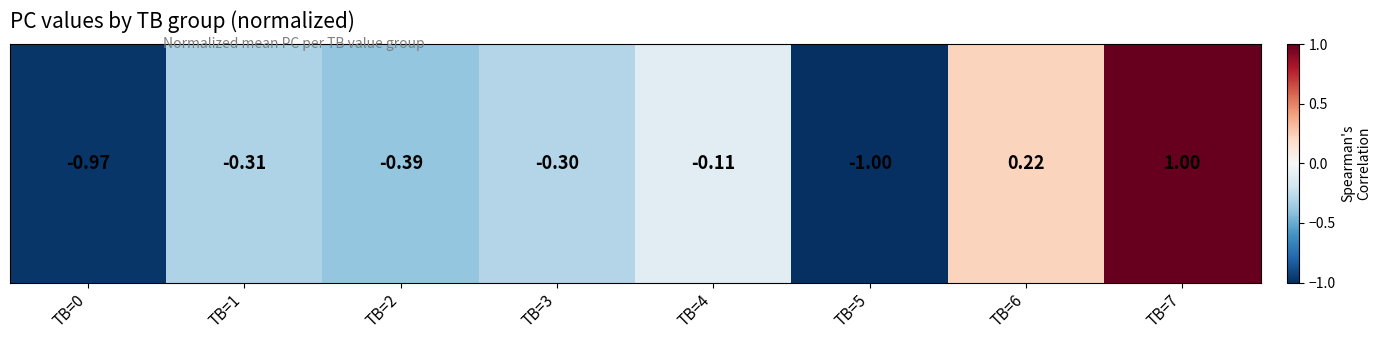

Reading left to right, what are all the values shown in this chart?

-1.0	-0.3	-0.4	-0.3	-0.1	-1.0	0.2	1.0